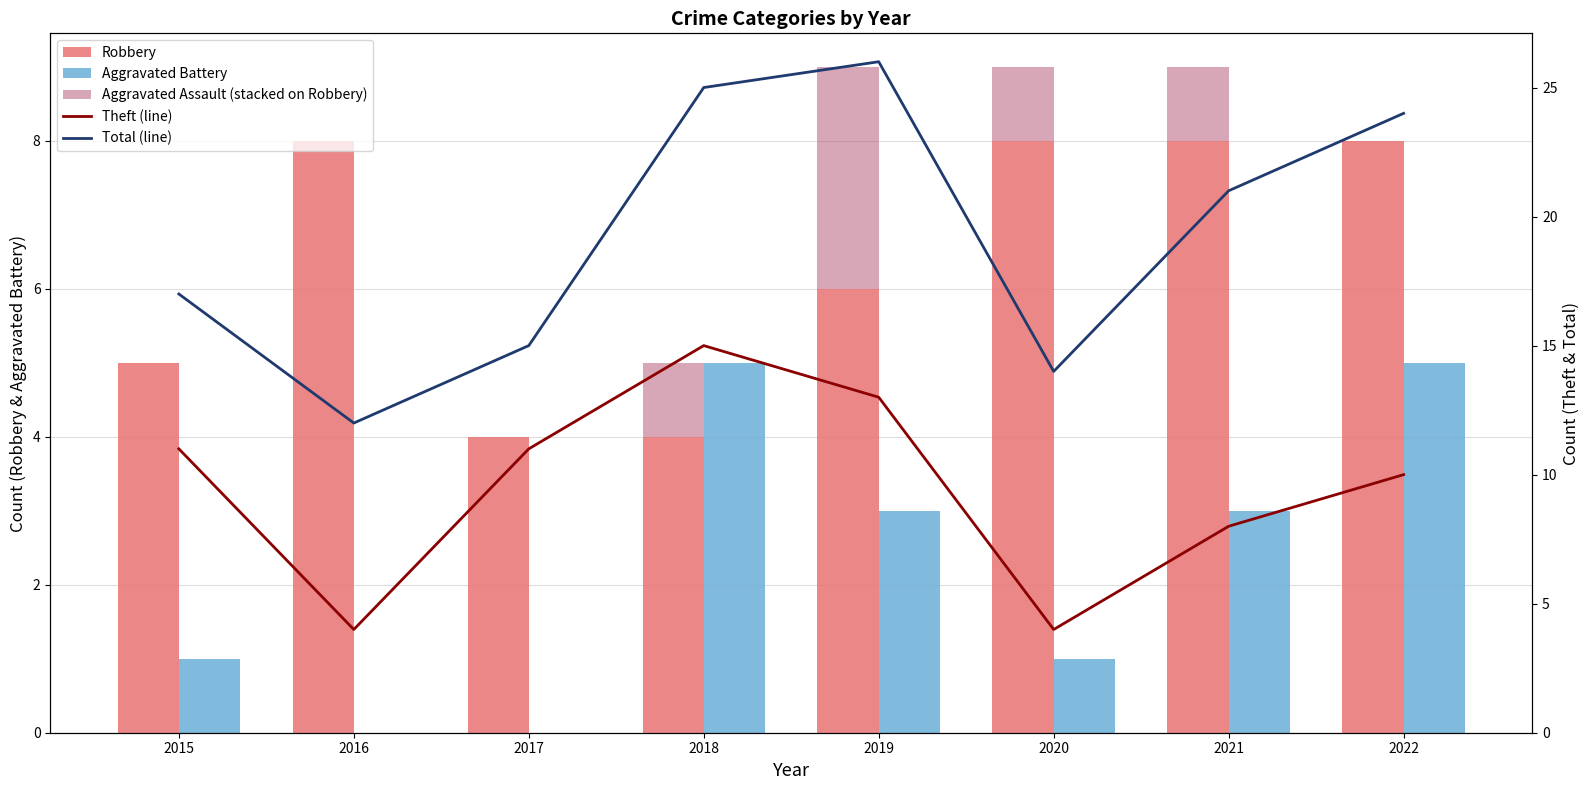

Between 2015 and 2021, which is larger?

2021